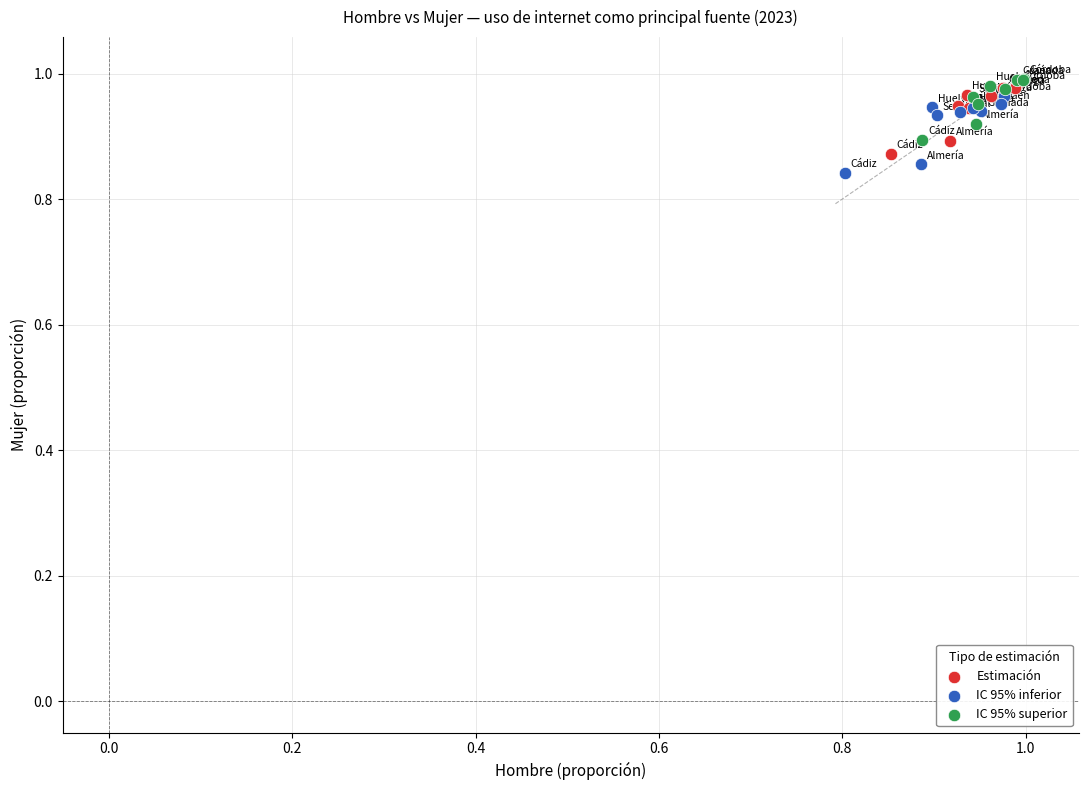

Which series has the widest spread of Y values?

IC 95% inferior